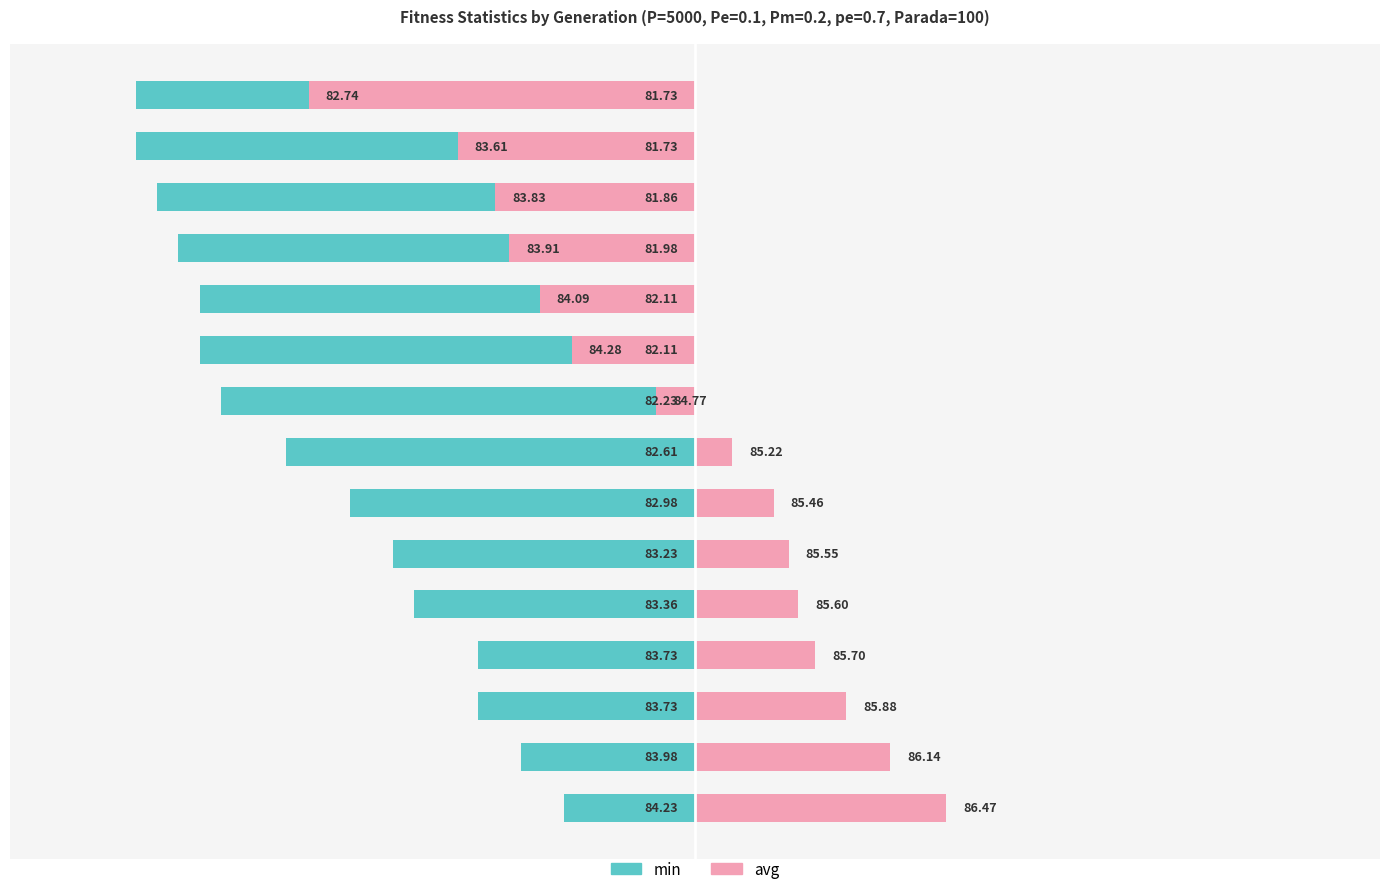

What are all the series names shown in the legend?

min, avg